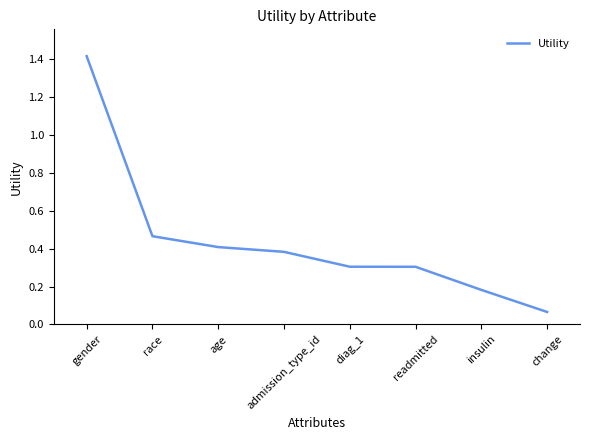

The value at diag_1 is 0.4. True or false?

False